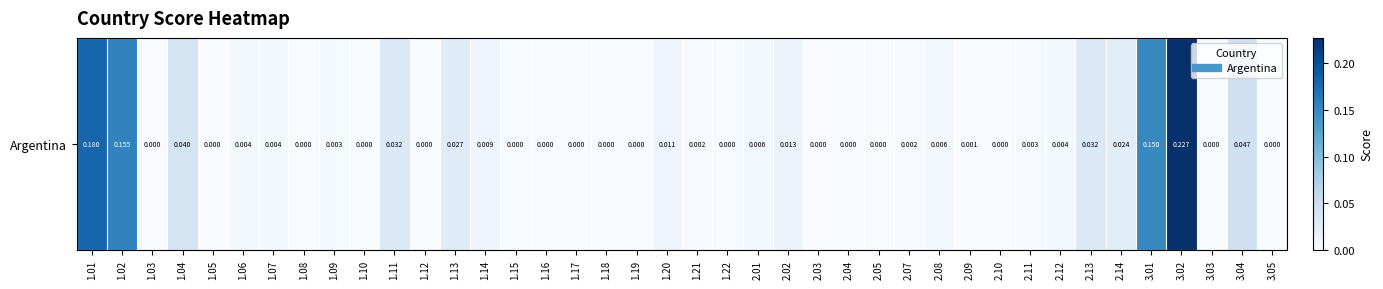

Which label corresponds to the smallest value in the chart?

1.03